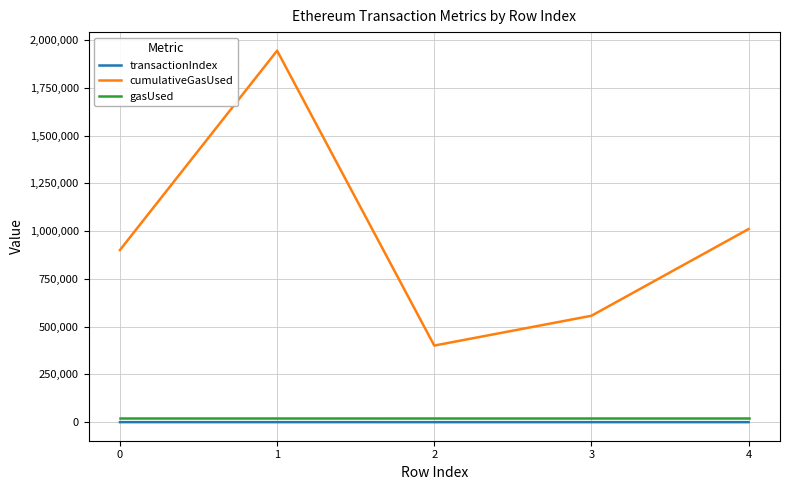

What is the spread (max minus min) of values at 2?

400834